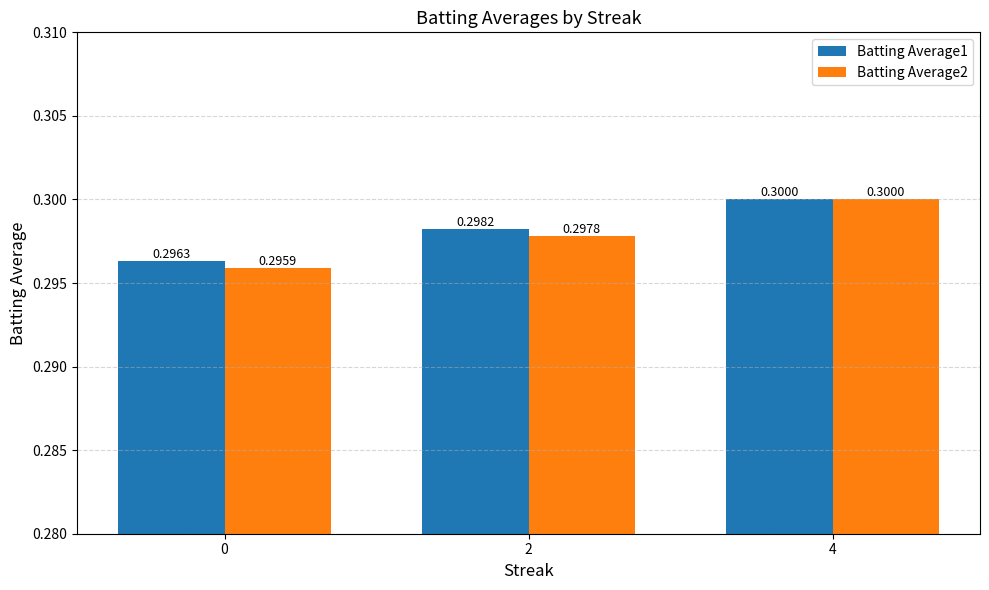

At which label does Batting Average1 reach its peak?

4